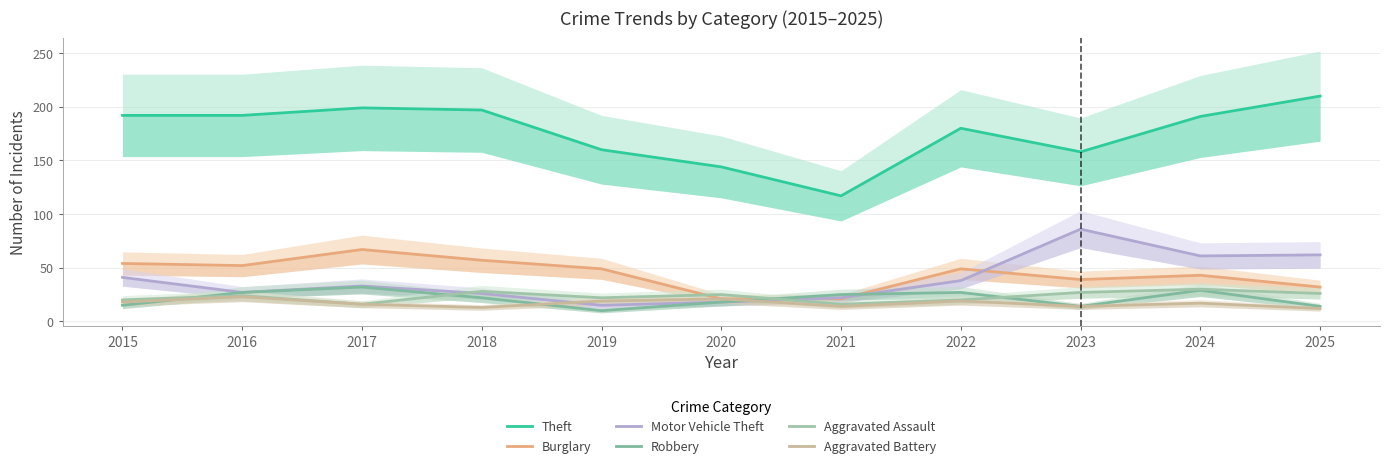

How many lines are shown in the chart?

6